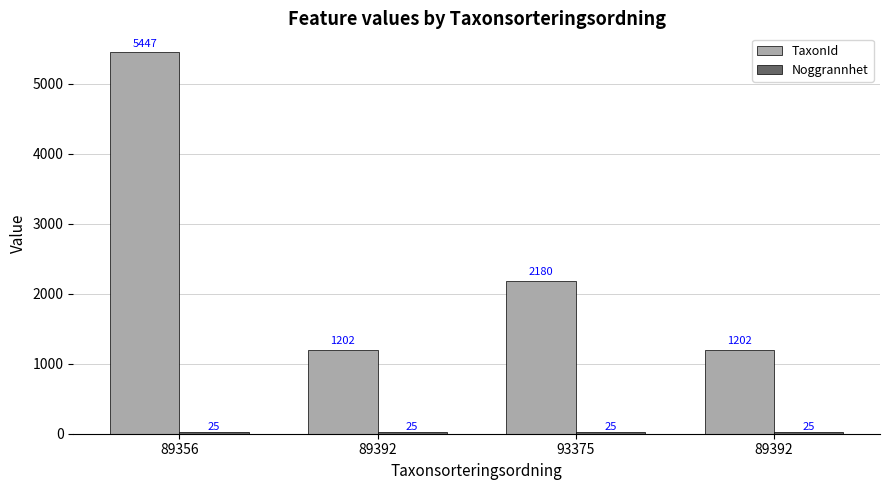

How many bars are there in each group?

2